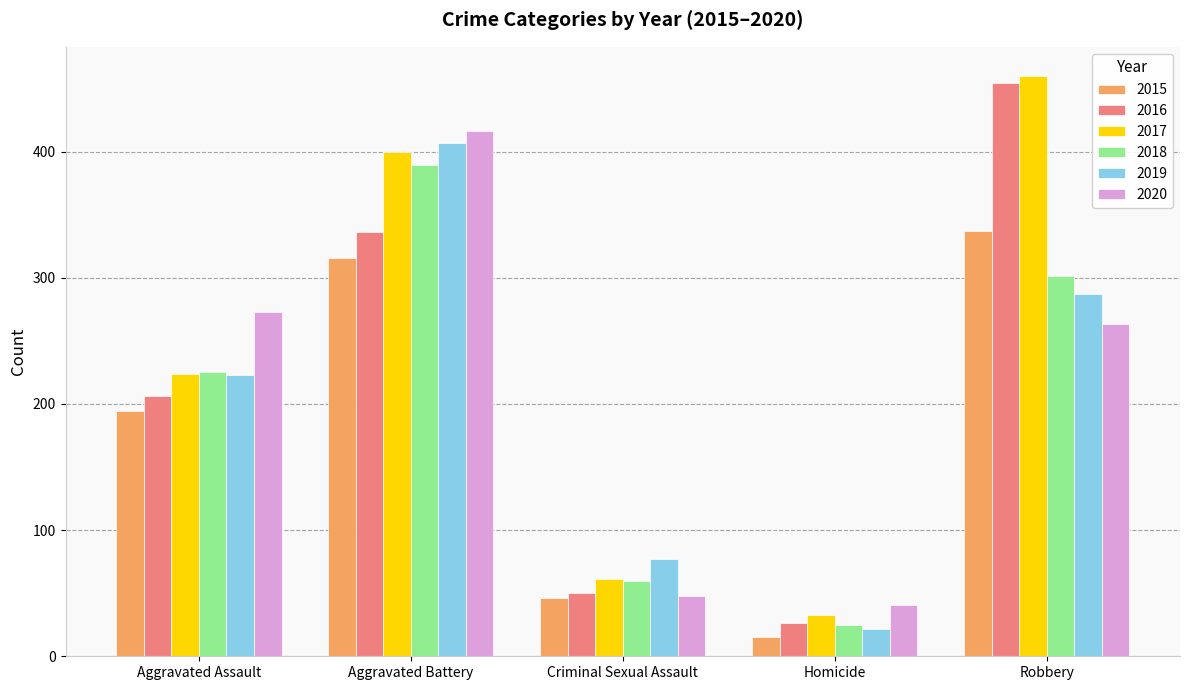

Is it true that 2017 equals 108 at Aggravated Battery?

False